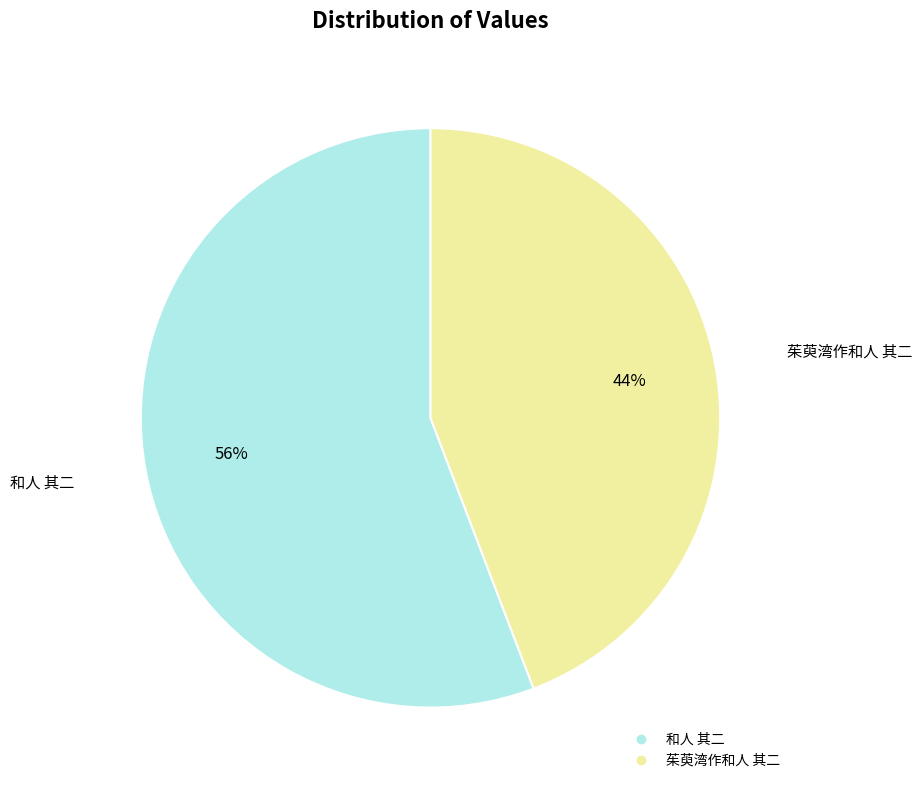

To the nearest percent, what percentage of the pie is 茱萸湾作和人 其二?

44%